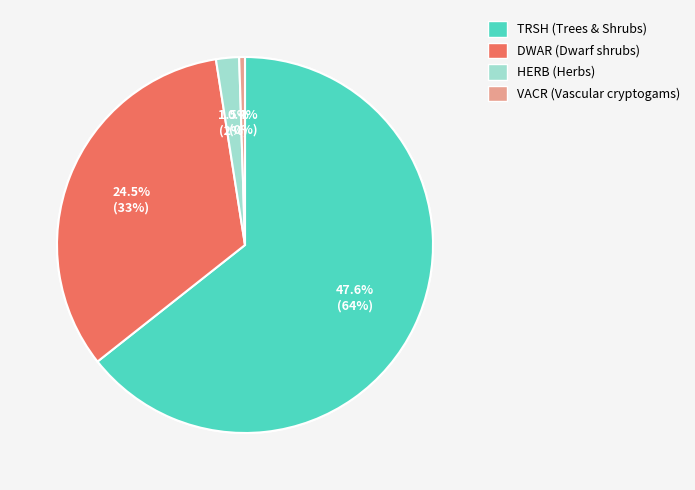

Is it true that DWAR is 39% of the pie?

False